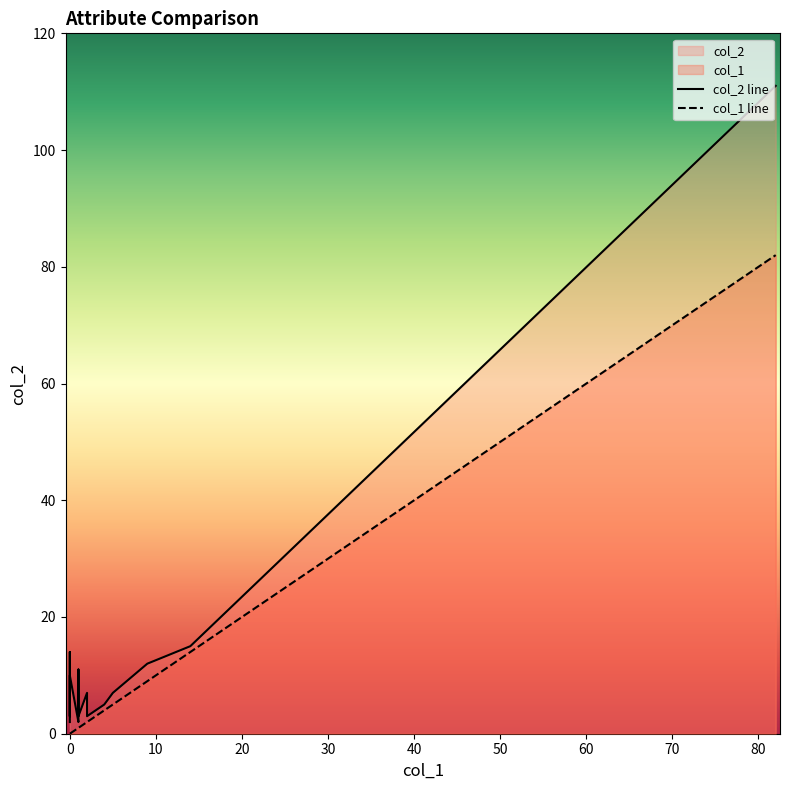

True or false: col_2 line has a value of 14 at 0.

True